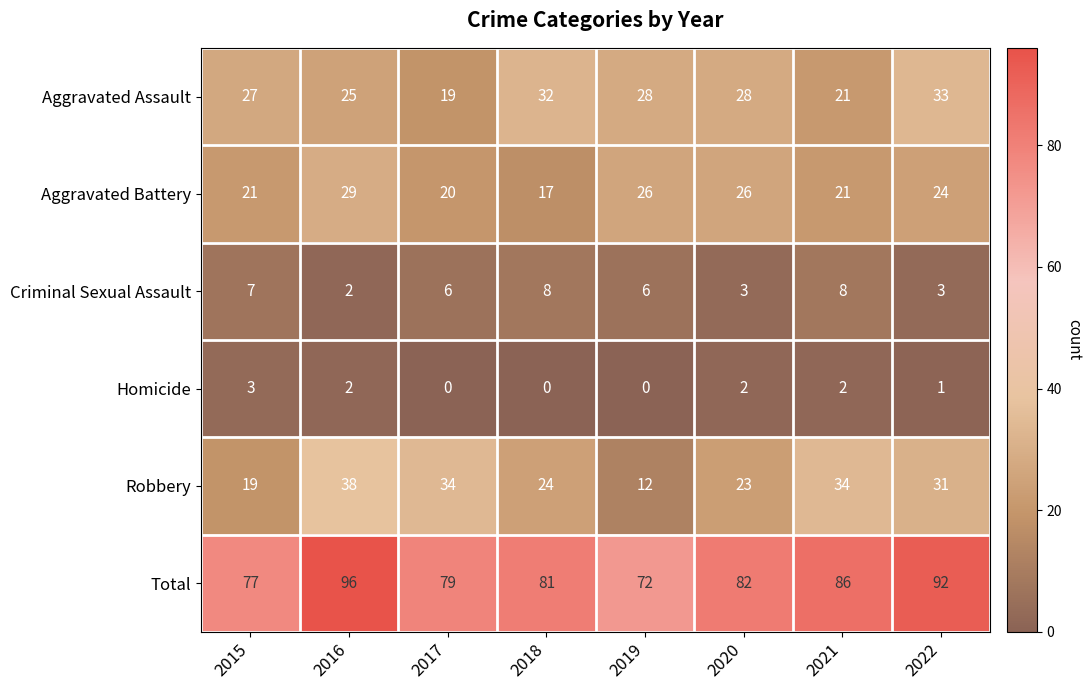

At which category does the chart reach its peak across all series?

2016